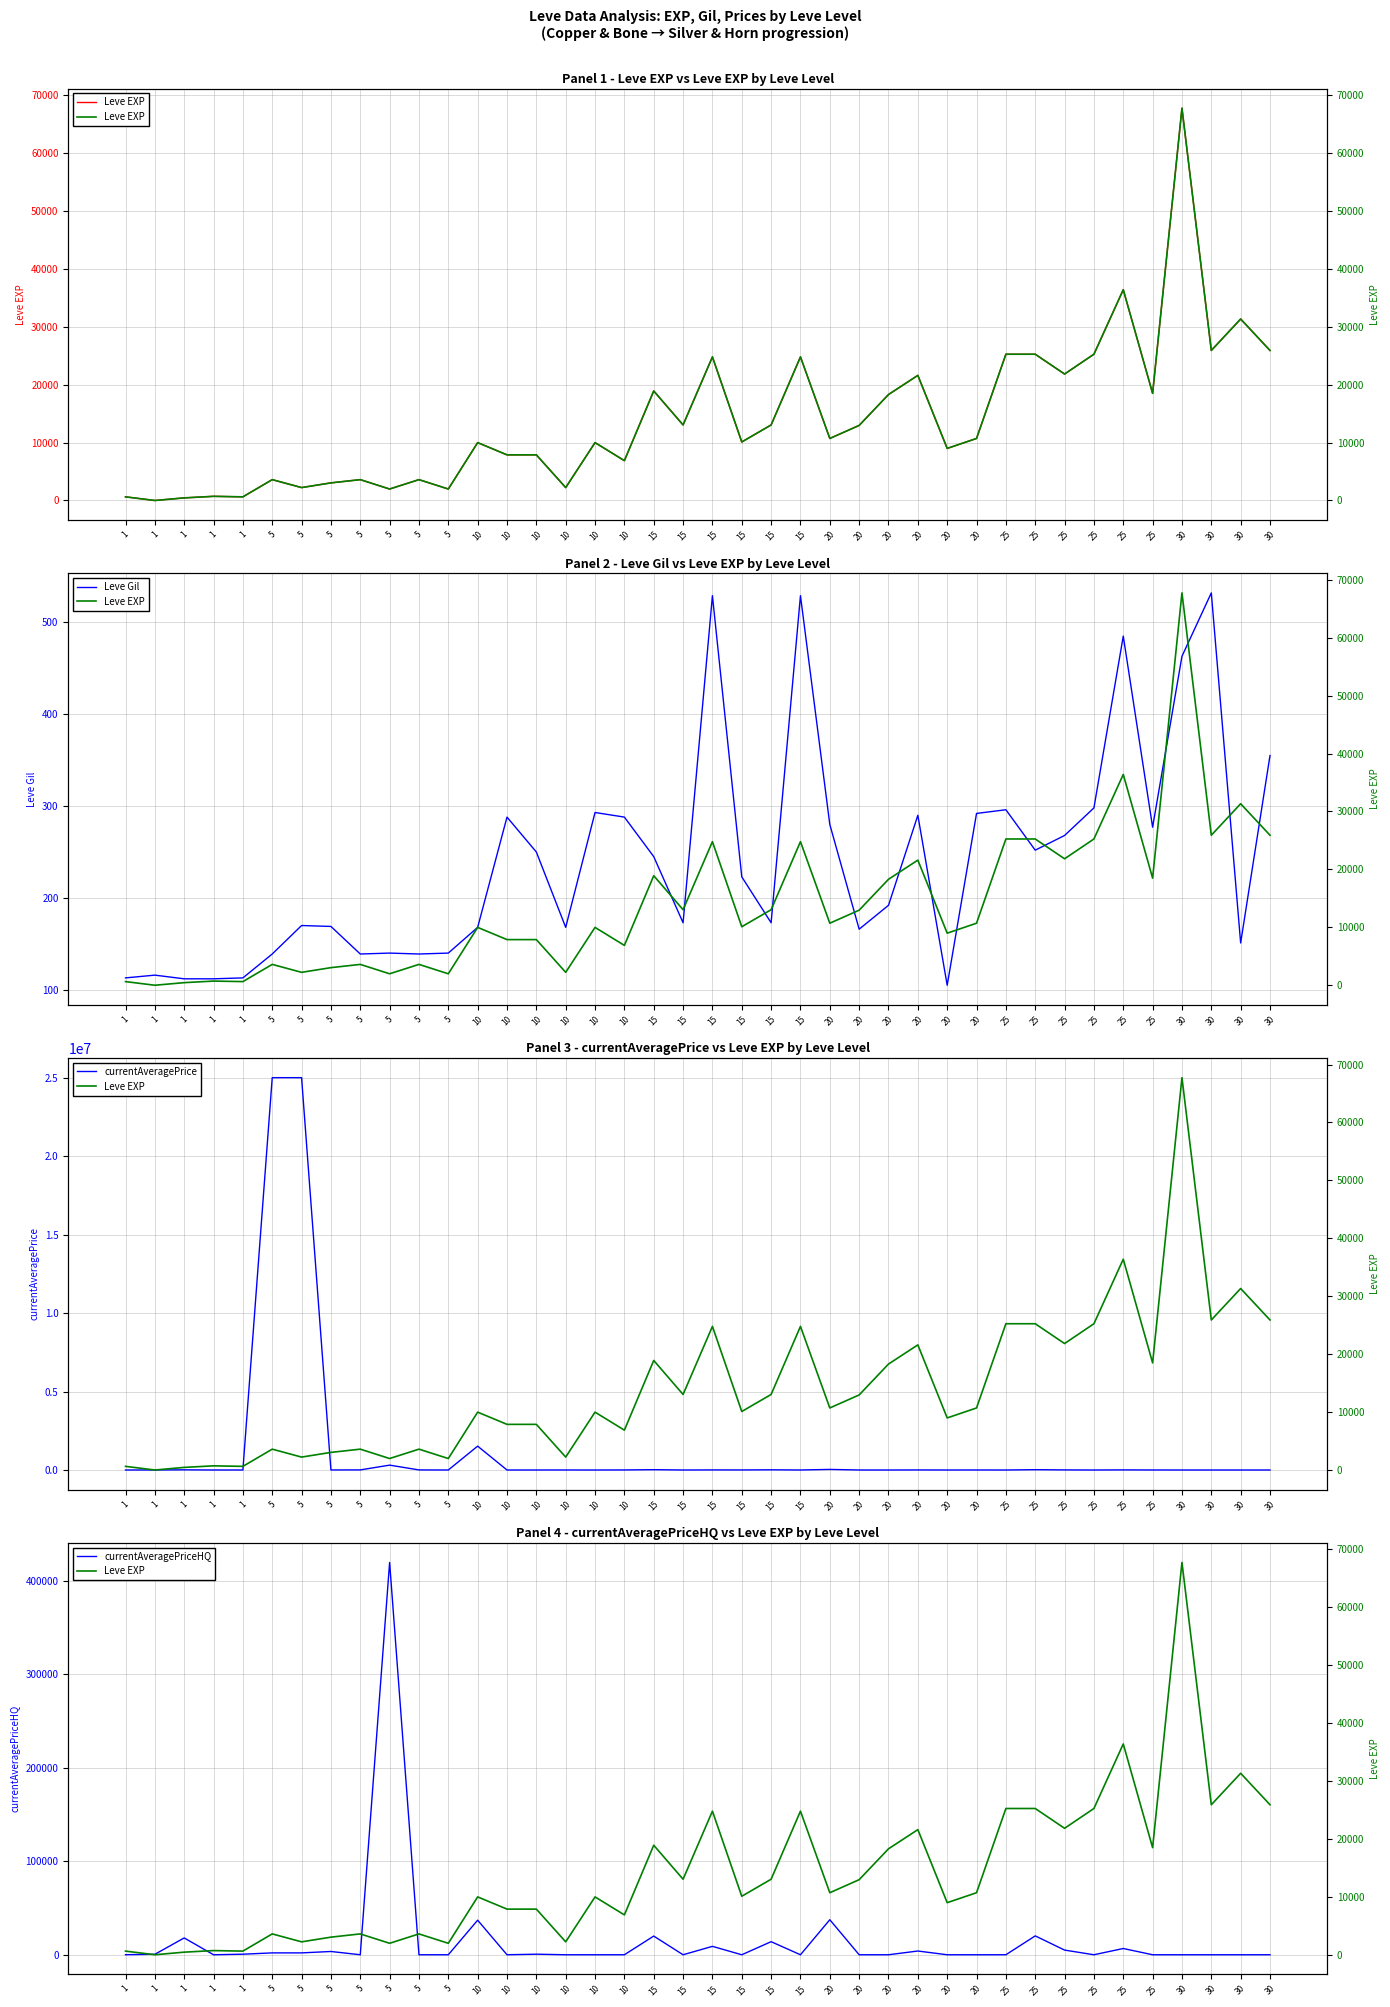

What is the maximum value shown in the chart?

25001000.0